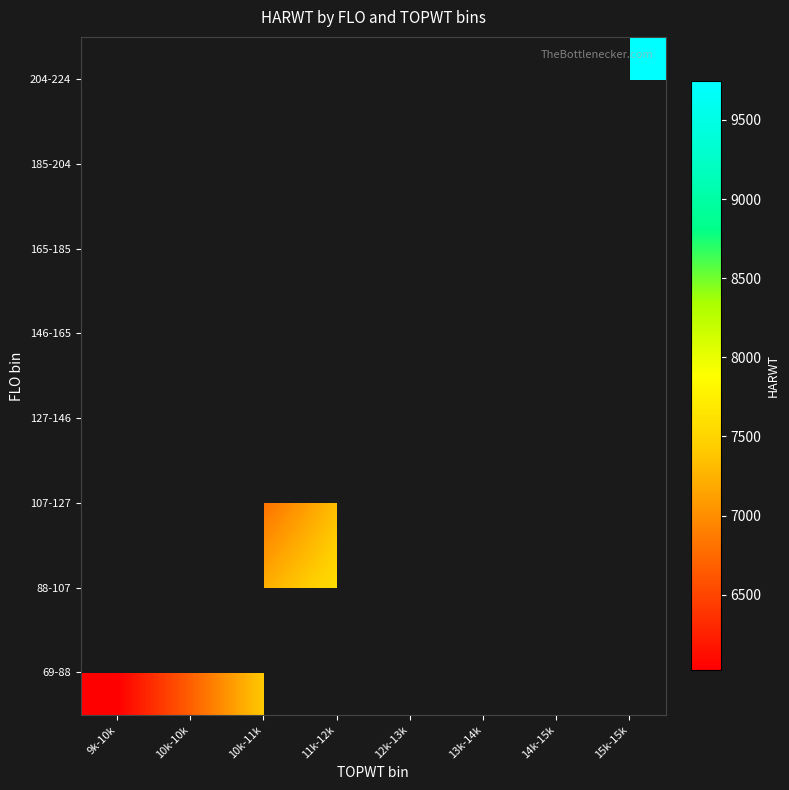

List the labels in order of 69-88 value, smallest first.

9k-10k, 10k-10k, 10k-11k, 11k-12k, 12k-13k, 13k-14k, 14k-15k, 15k-15k